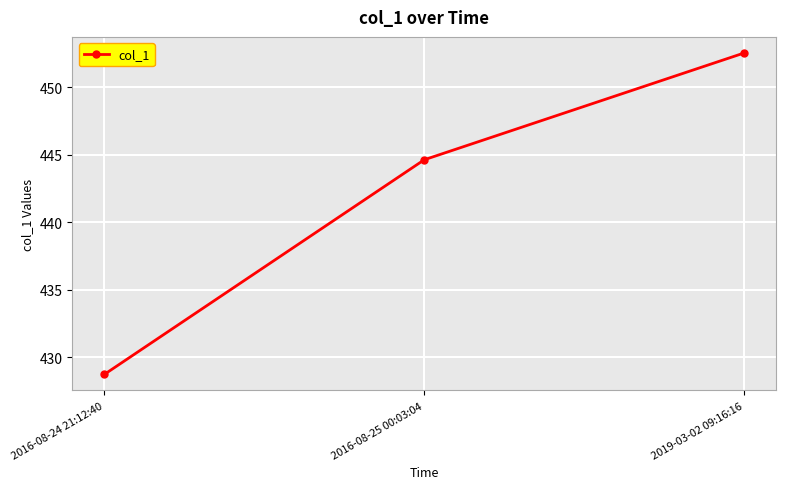

Which has a higher value, 2019-03-02 09:16:16 or 2016-08-24 21:12:40?

2019-03-02 09:16:16